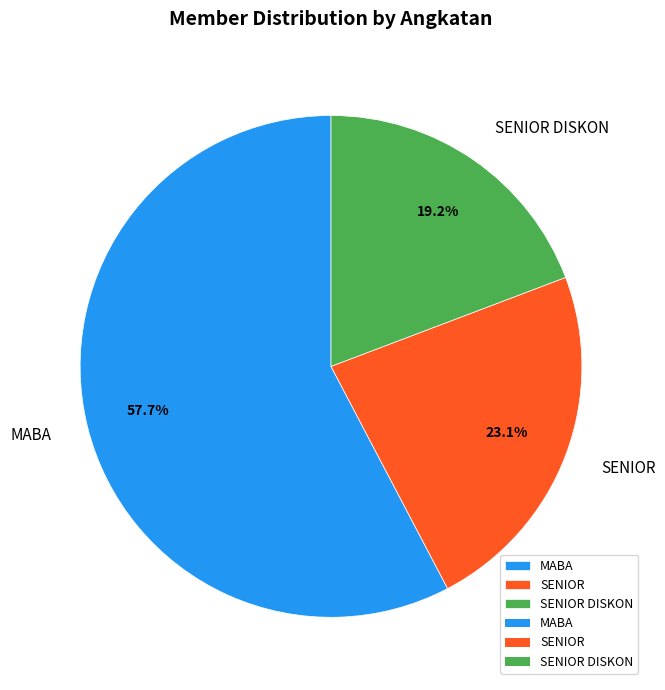

Which has a higher value, MABA or SENIOR DISKON?

MABA